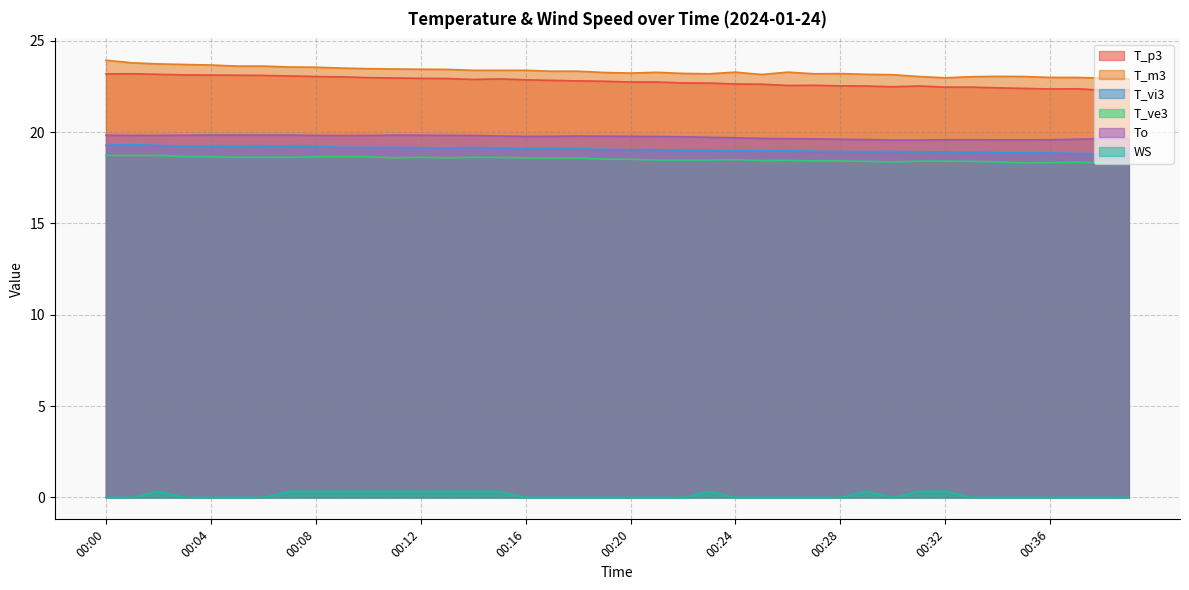

What is the value of the T_m3 point at the 2nd from the left?

23.8